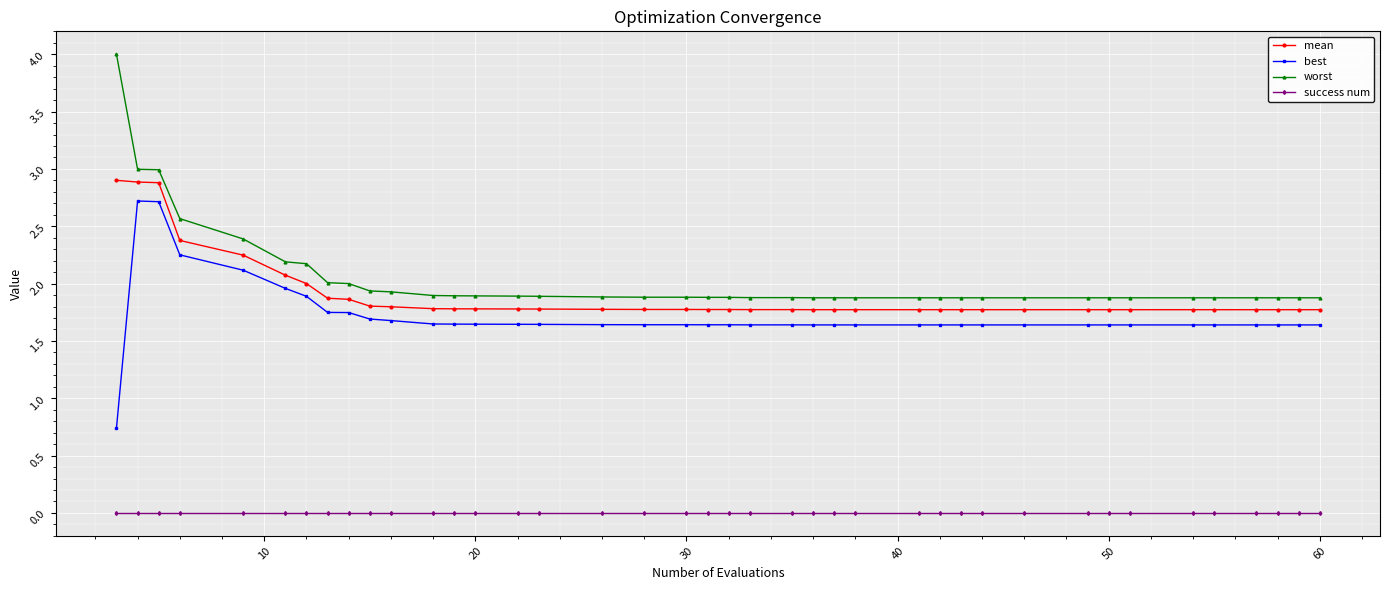

What is the sum of all worst values?

81.7